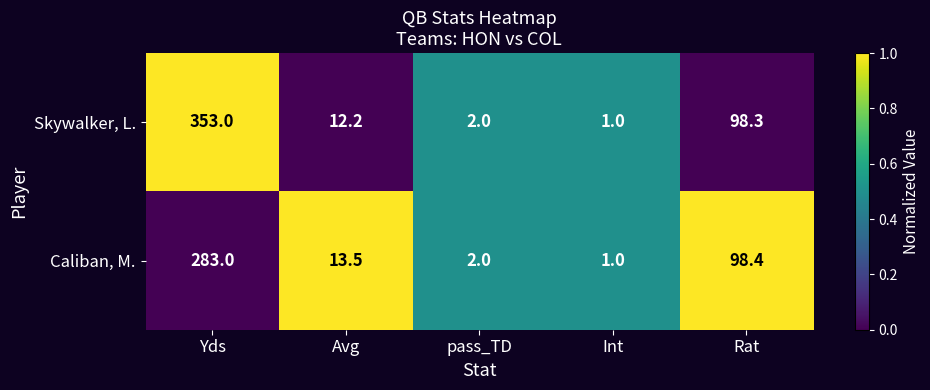

Reading right to left, extract all data points from this chart.

Skywalker, L.: 98.3	1.0	2.0	12.2	353.0
Caliban, M.: 98.4	1.0	2.0	13.5	283.0